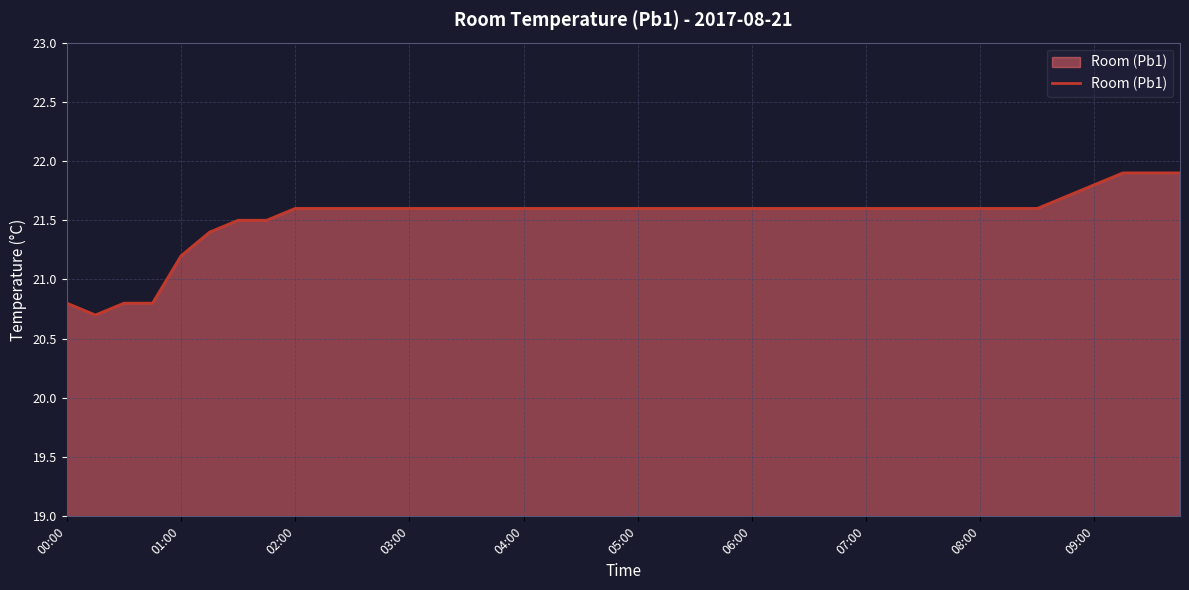

What is the difference between the maximum and minimum values?

1.2